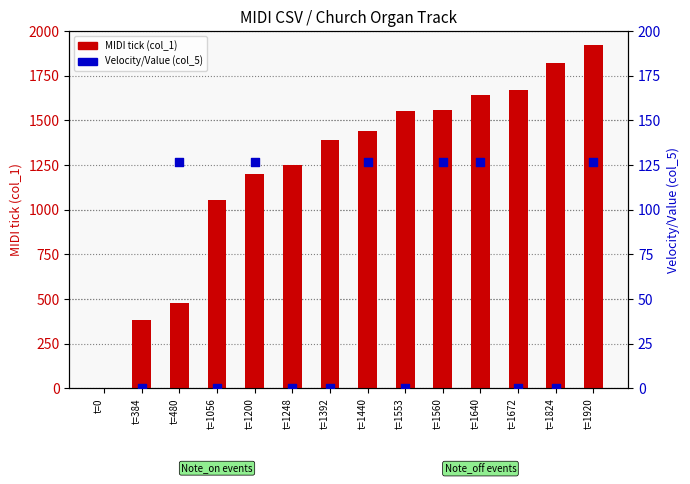

What are all the series names shown in the legend?

MIDI tick, Velocity/Value